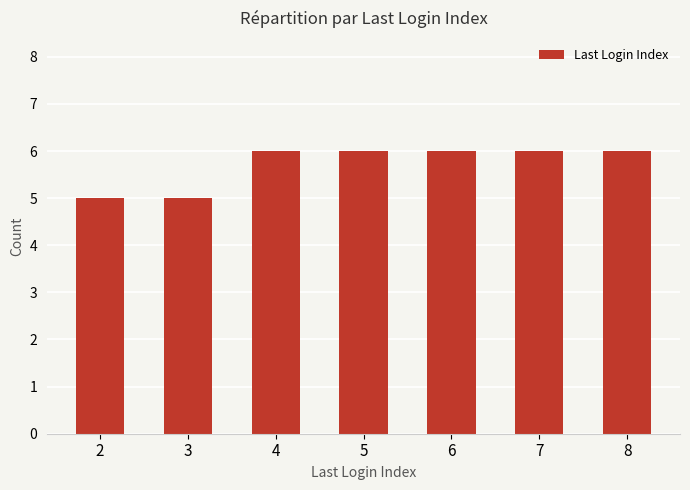

Does the chart contain stacked bars?

No